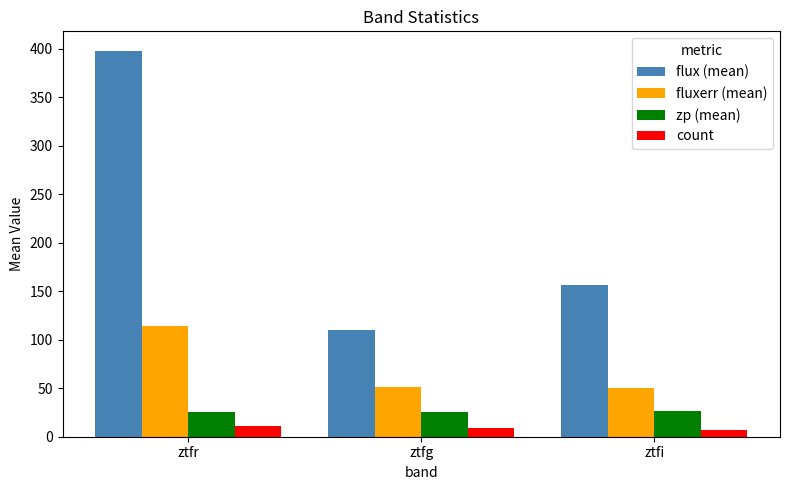

What is the label of the 1st bar from the right?

ztfi